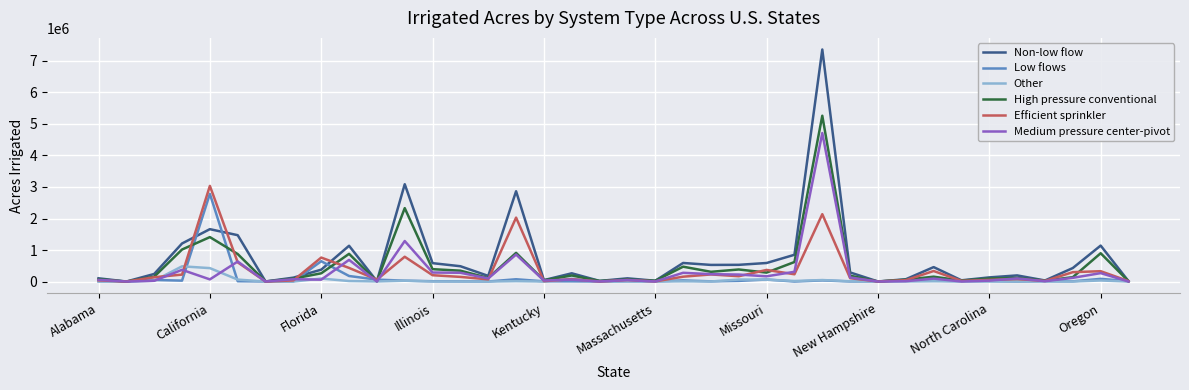

List the series in order of their peak value, highest first.

Non-low flow, High pressure conventional, Medium pressure center-pivot, Efficient sprinkler, Low flows, Other